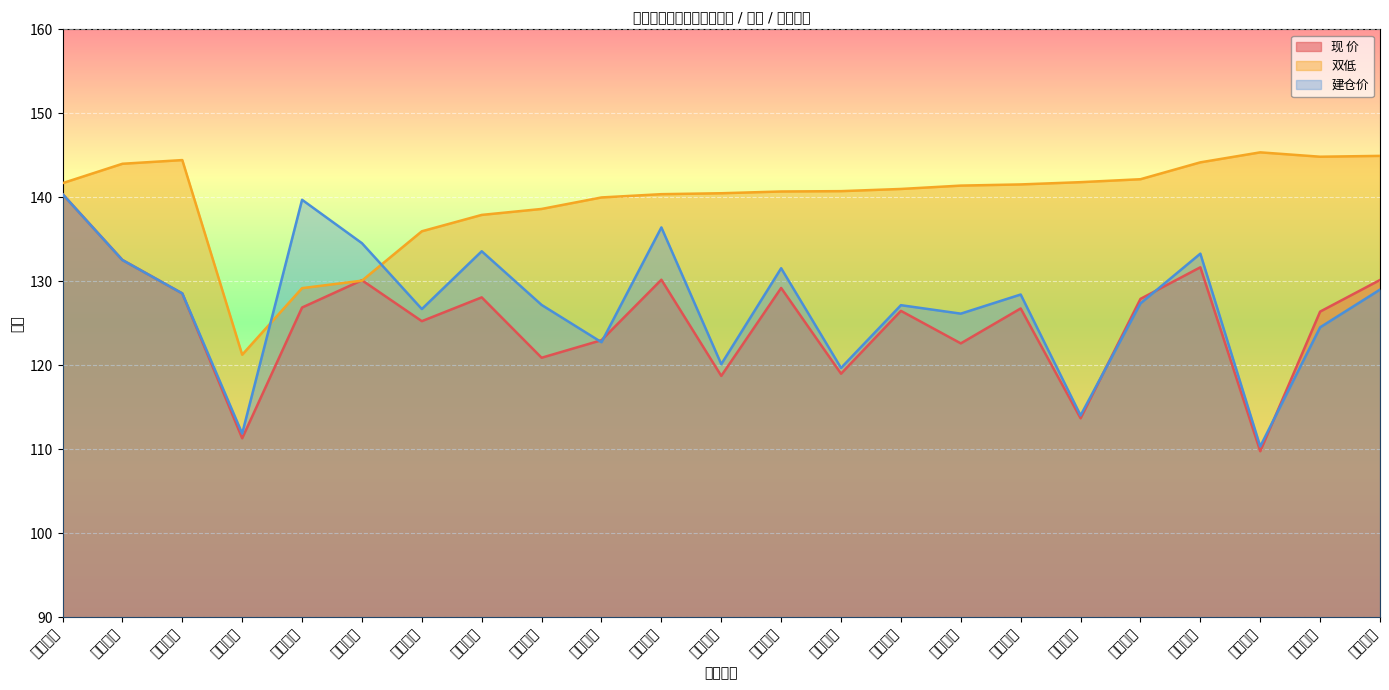

What position from the left is 永安转债?

11